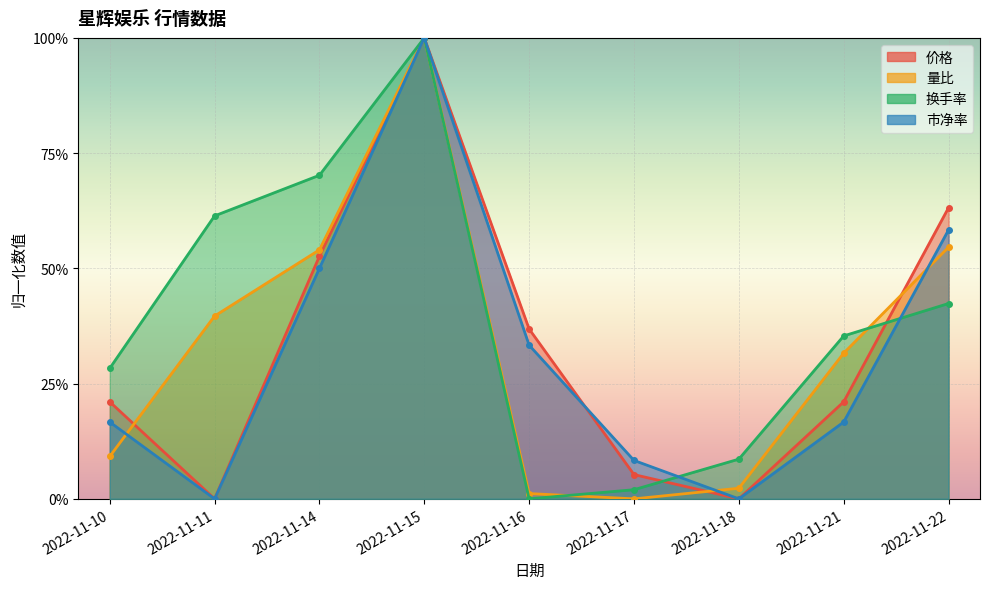

Between which two adjacent categories do 价格 and 量比 first intersect?

2022-11-10 and 2022-11-11